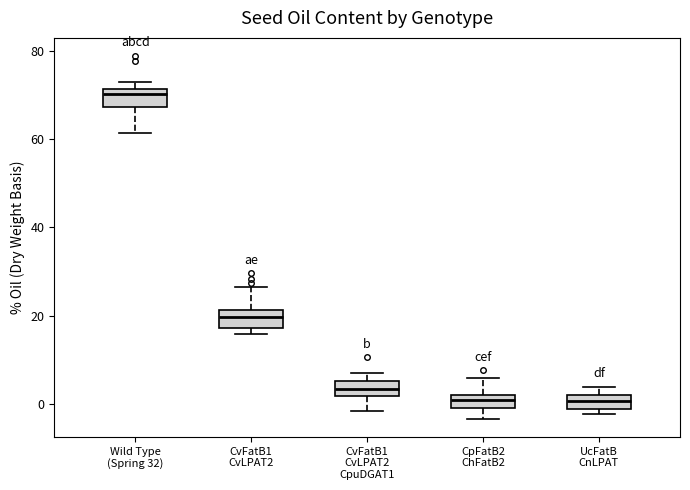

Where does the median line of the box for UcFatB CnLPAT sit on the y-axis? The values are not printed on the chart, so give them approximately, as read against the axis.

0